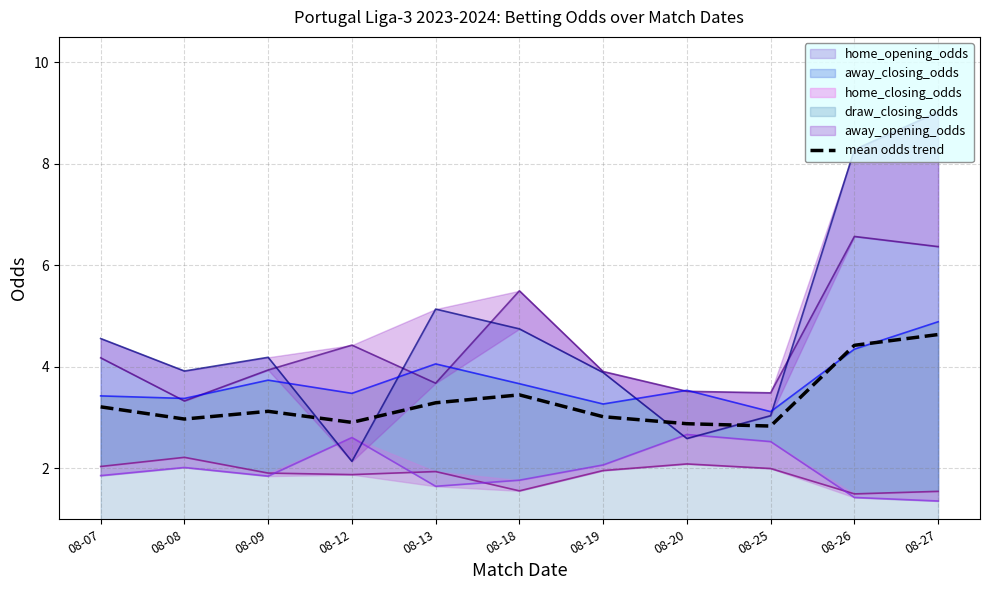

Where is the first local maximum?

08-09